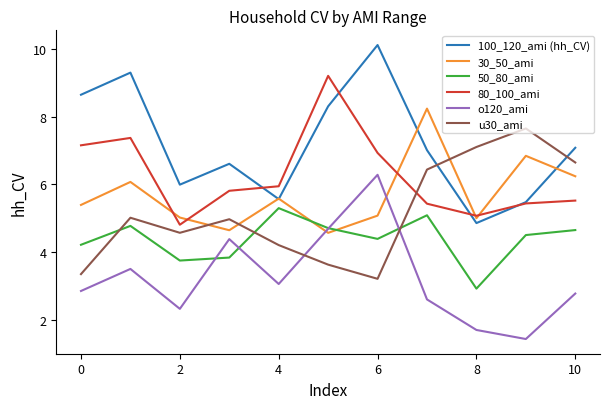

True or false: u30_ami and 80_100_ami intersect in this chart.

True